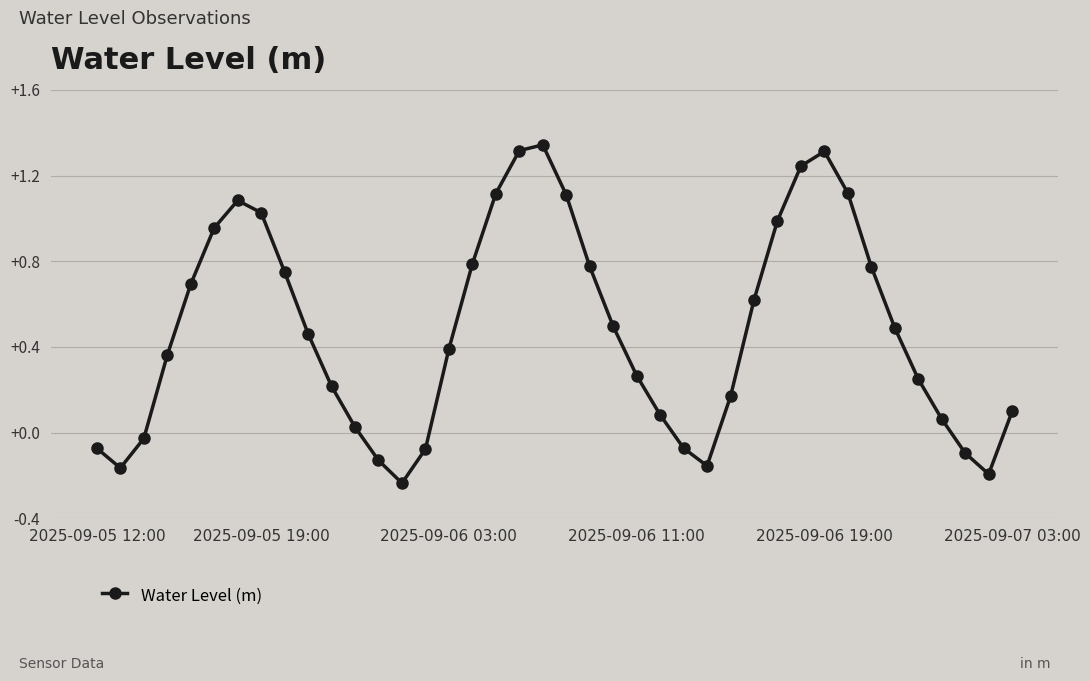

How many lines are shown in the chart?

1